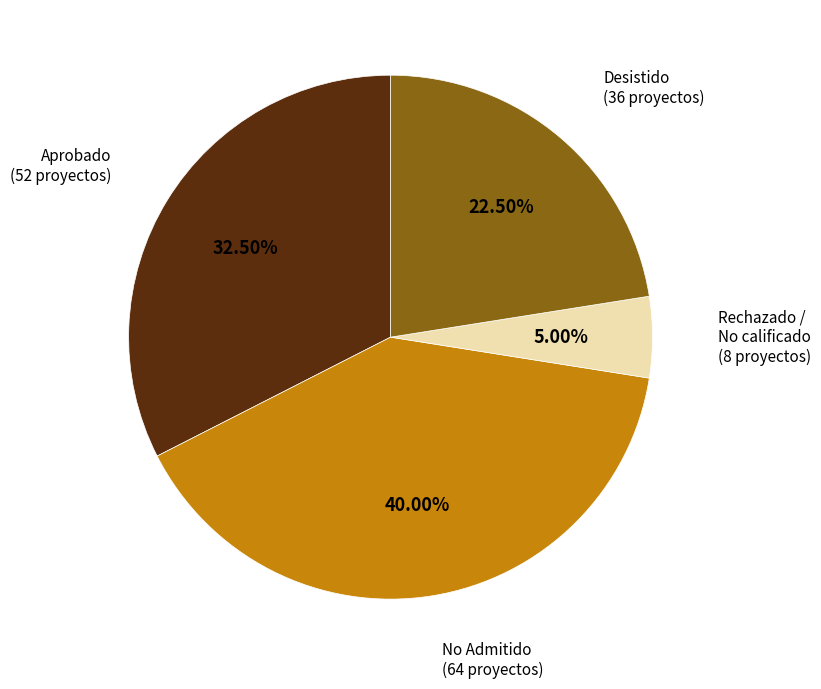

How many slices are in this pie chart?

4